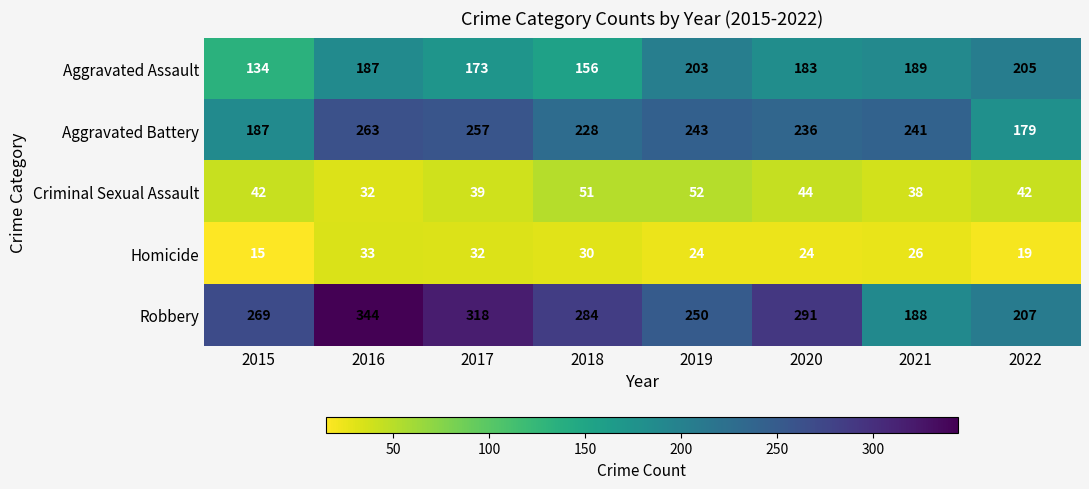

The Aggravated Battery series shows 257 at 2017. True or false?

True